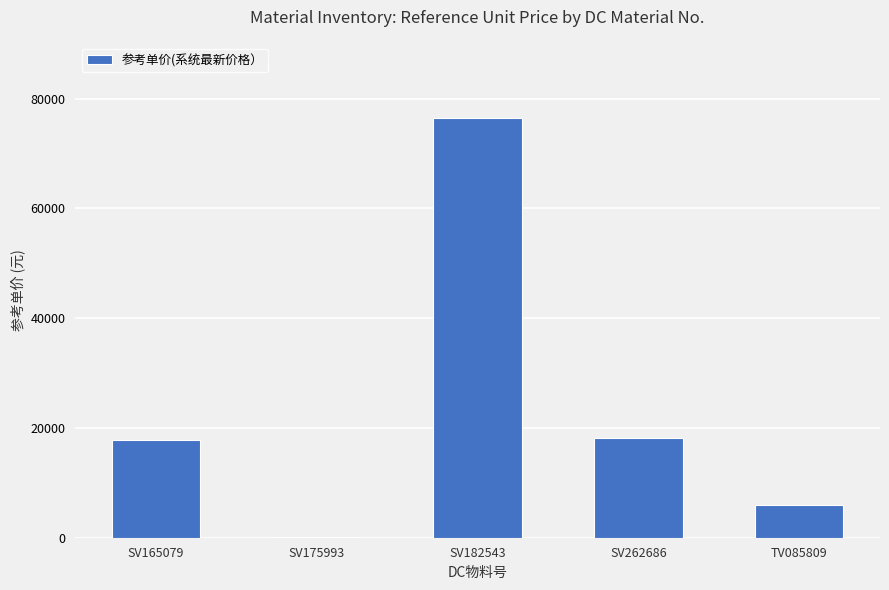

What is the sum of the values at SV175993 and SV262686?

18300.7